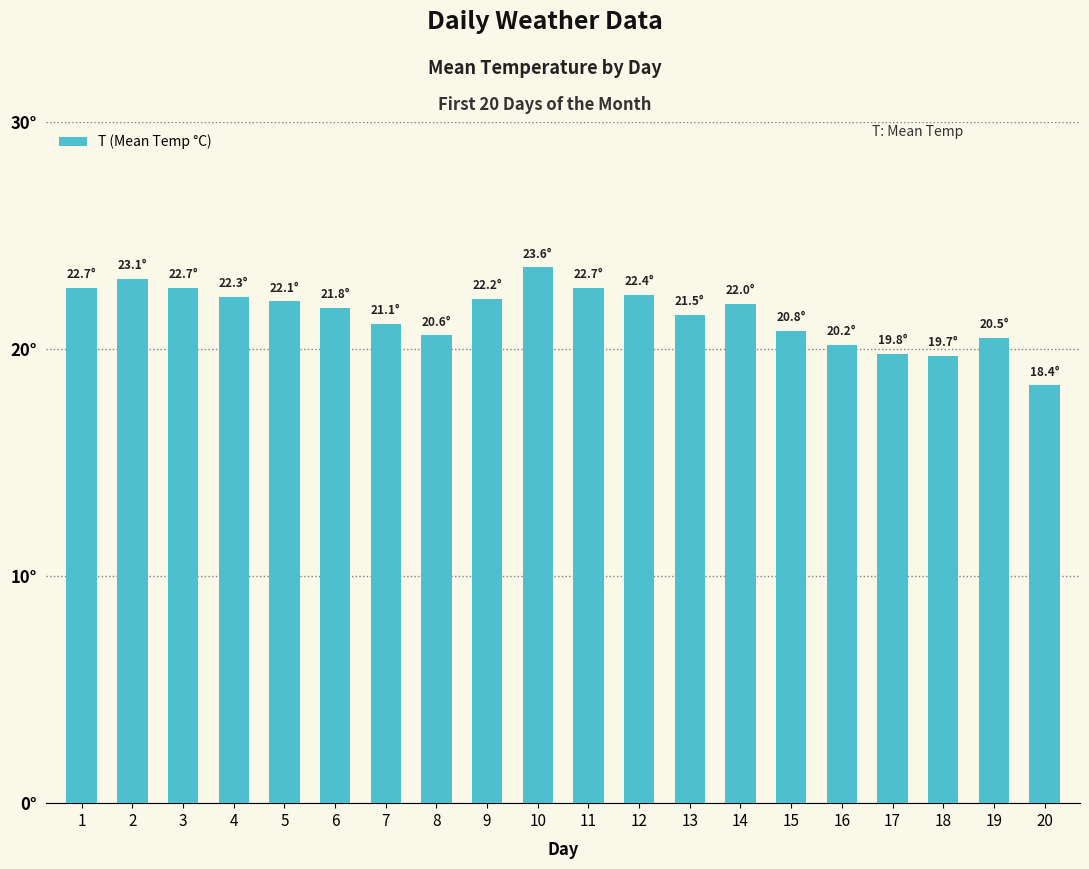

What is the sum of all values?

430.2